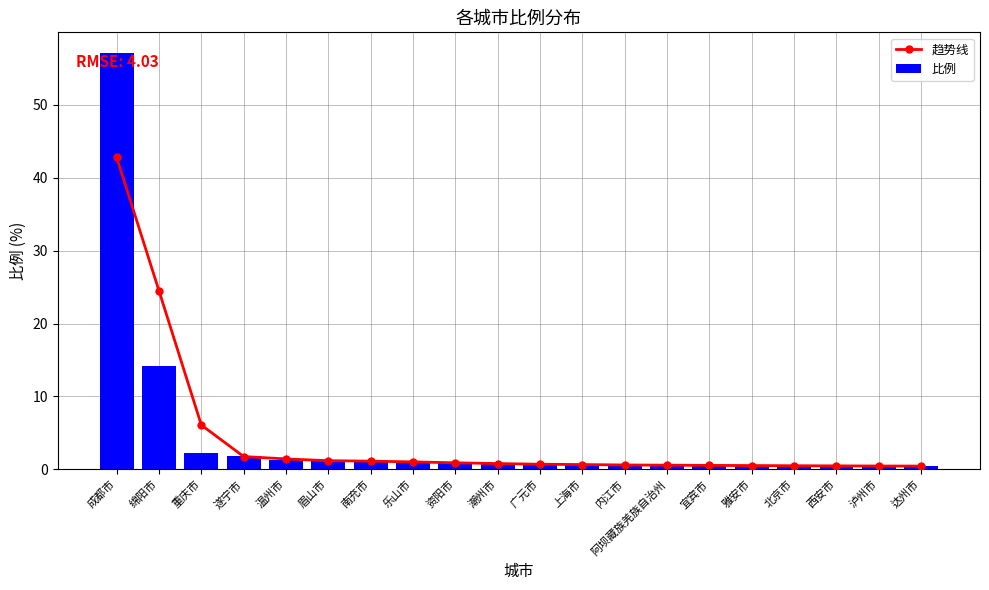

What is the total value across all series at 上海市?

1.3